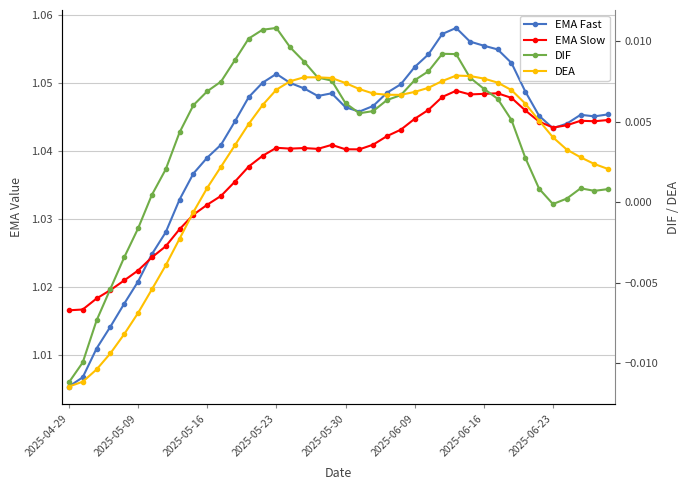

What is the total value across all series at 12?

2.1